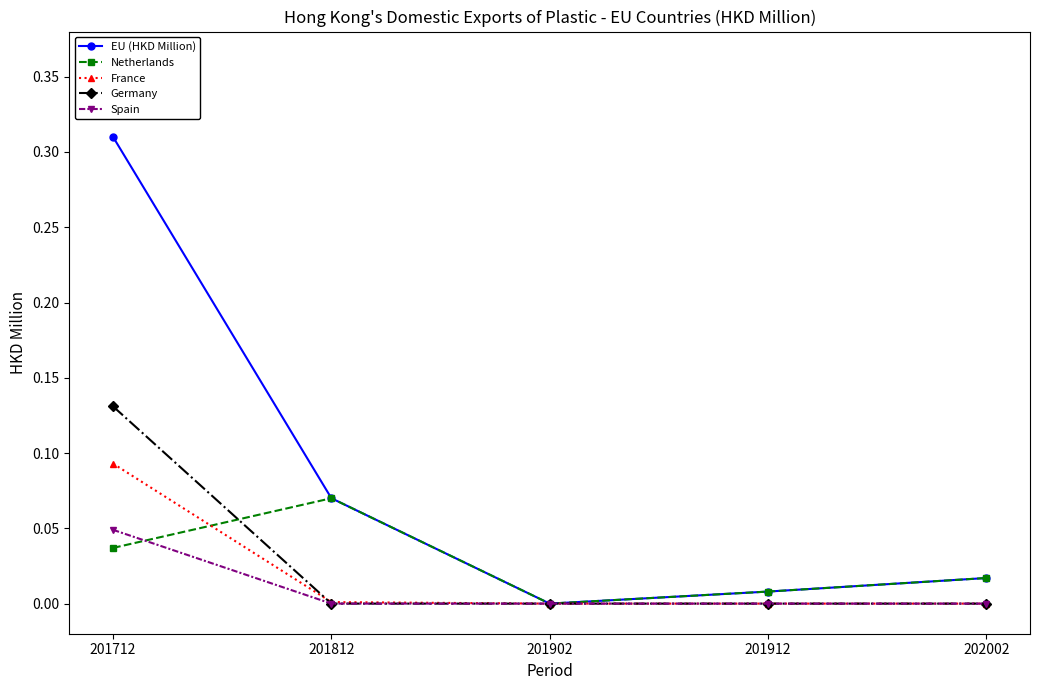

True or false: Netherlands and Germany cross at least once.

True